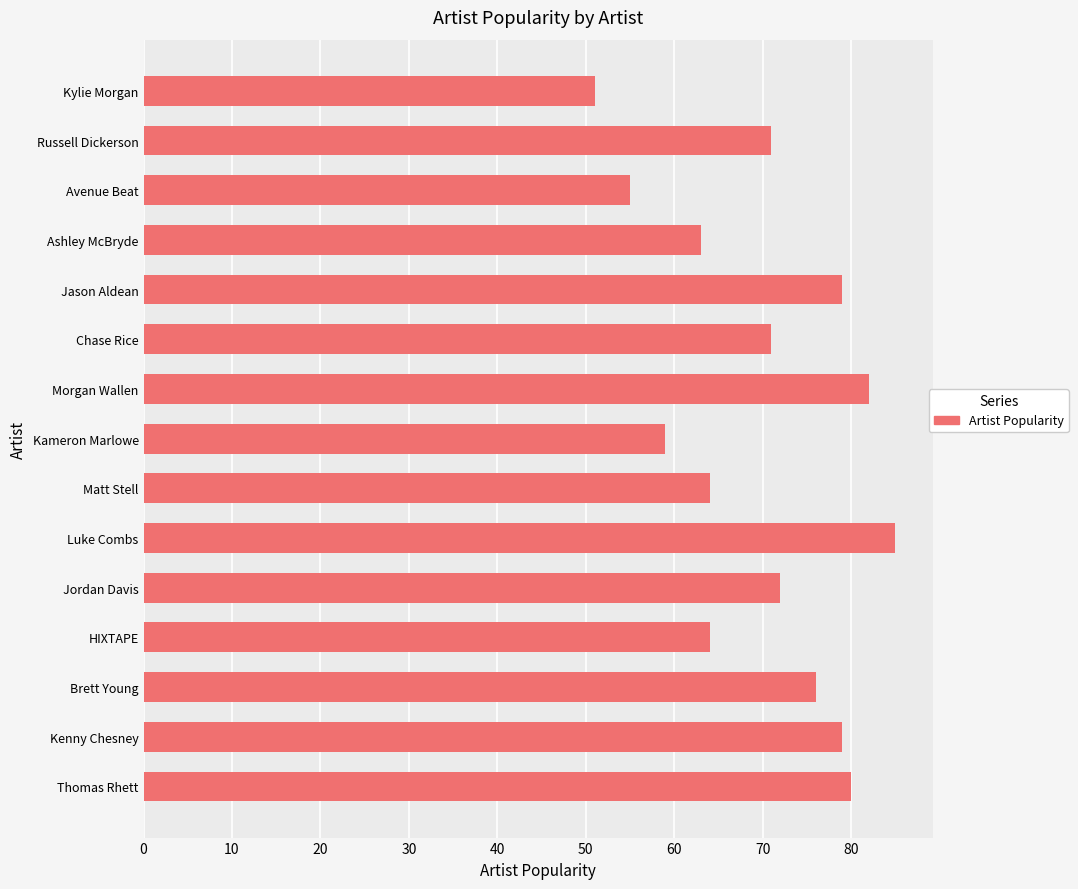

Is it true that the value at Kameron Marlowe is 59?

True